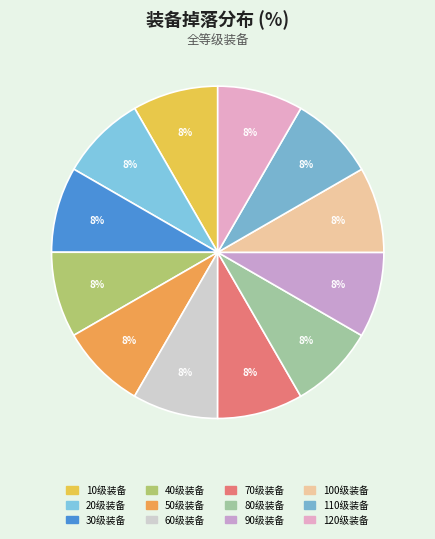

How many segments does this pie chart have?

12